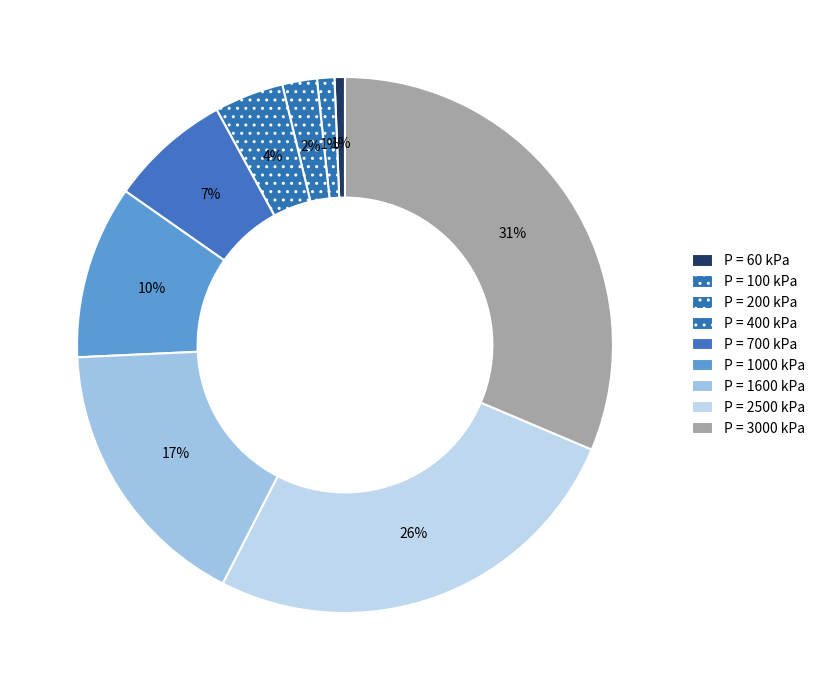

Rank the categories by value from lowest to highest.

60, 100, 200, 400, 700, 1000, 1600, 2500, 3000